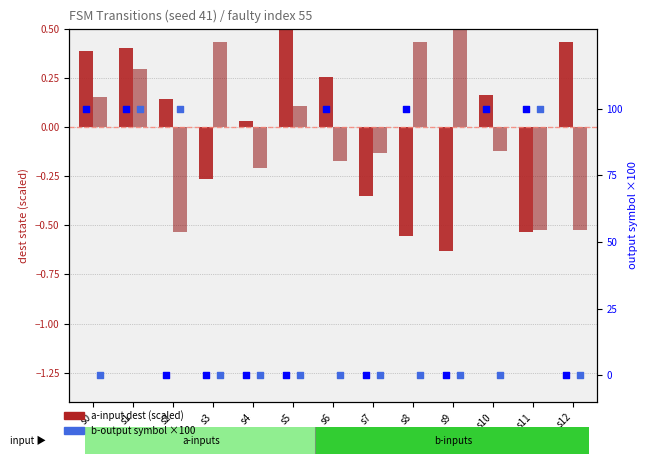

Which series has the widest spread of Y values?

a-output (0/100)